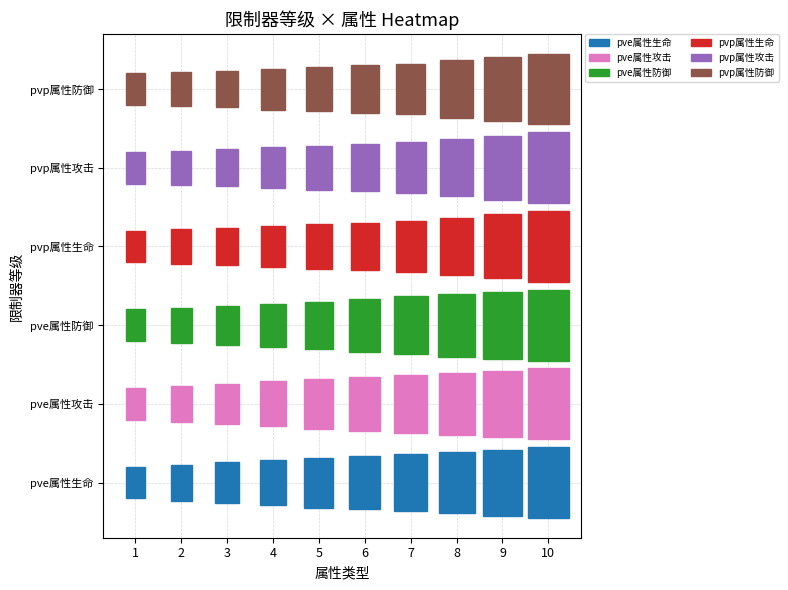

Which series has the widest spread of values?

pve属性生命